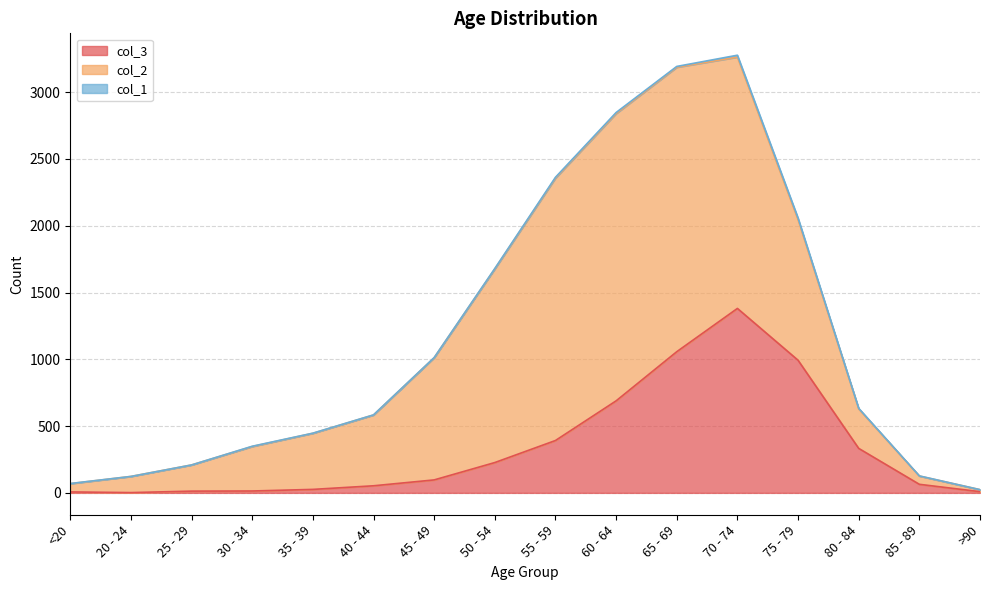

What is the average value of the col_1 series?

4